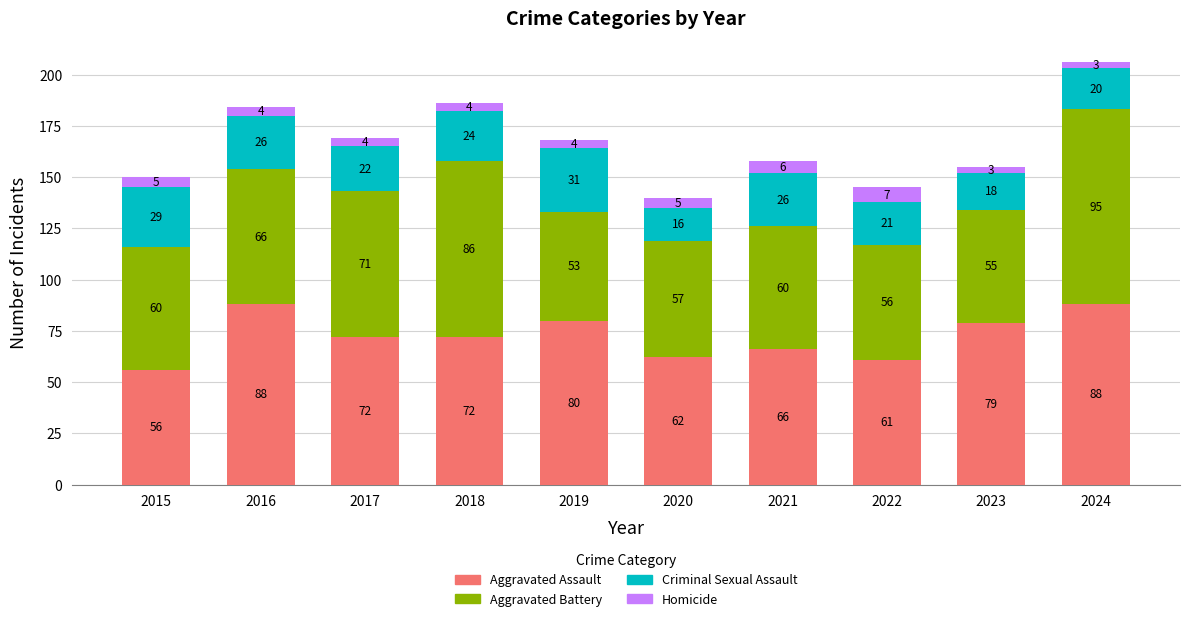

What is the average value of the Aggravated Assault series?

72